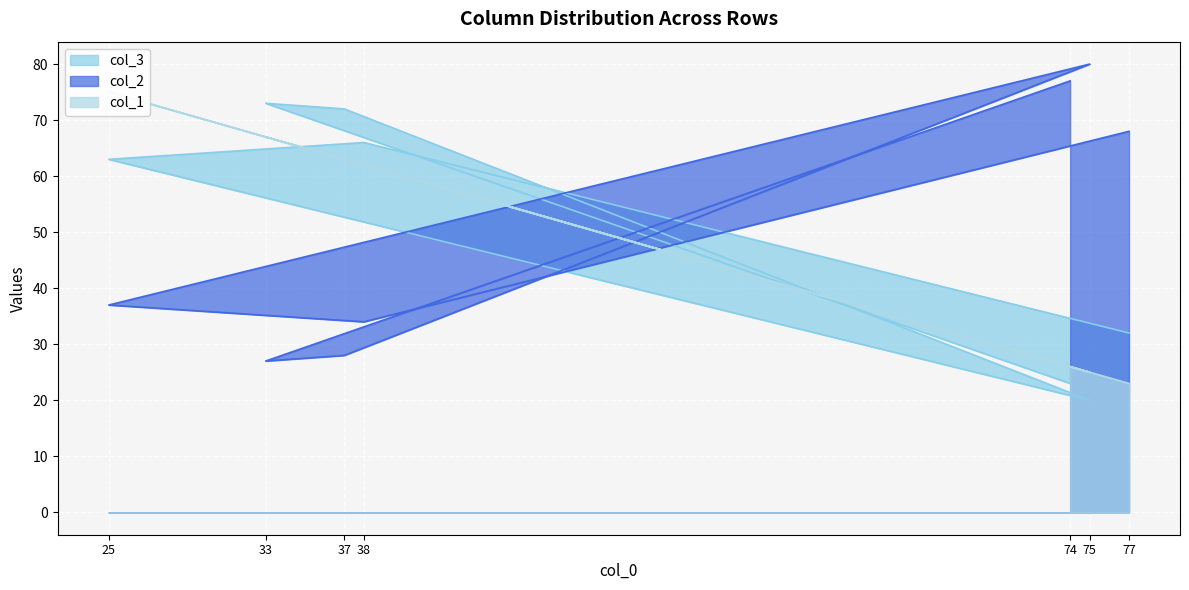

Does the chart display data point markers on the line(s)?

No